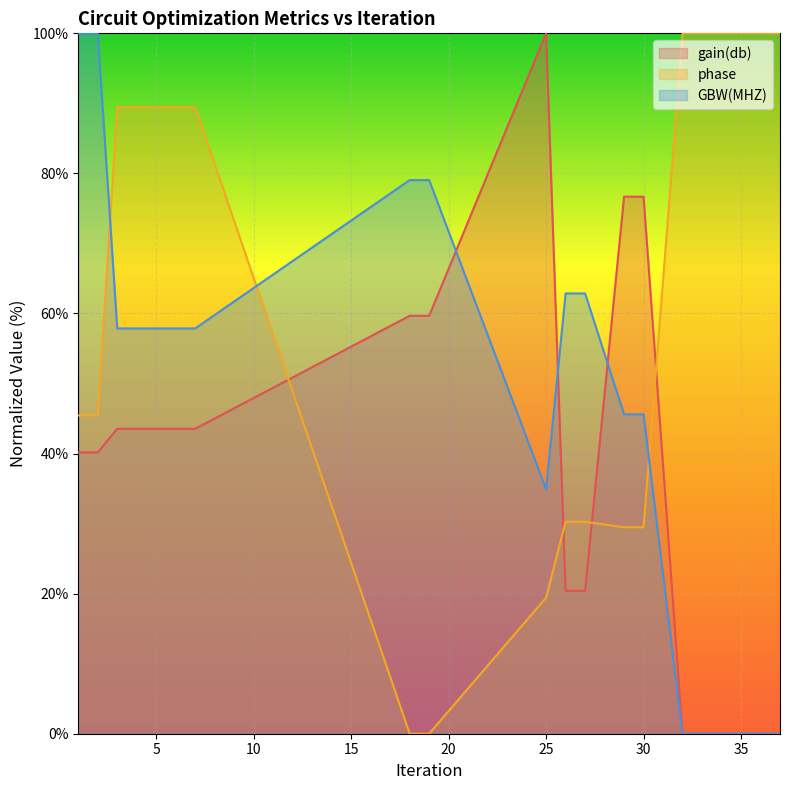

The GBW(MHZ) series shows 0.0 at 33. True or false?

True